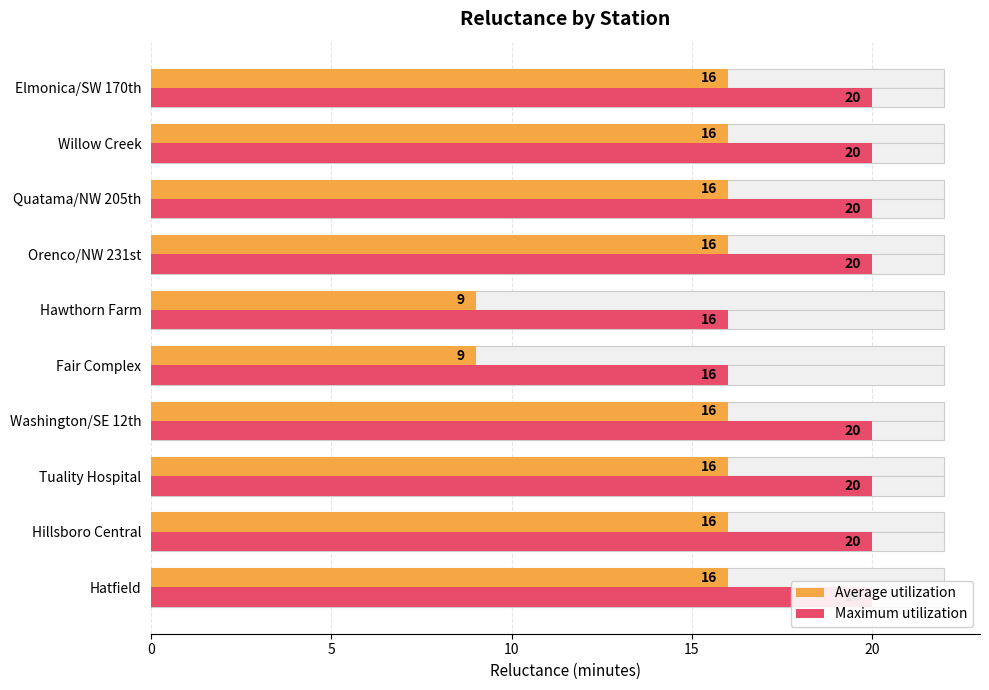

The Maximum utilization series shows 20 at Quatama/NW 205th. True or false?

True